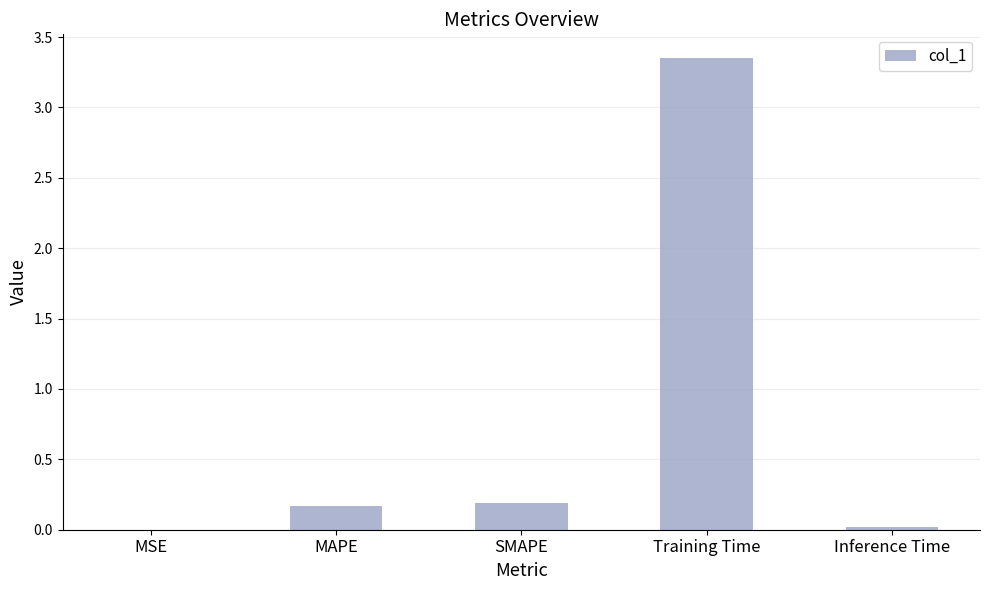

Which category has the highest value across all series?

Training Time